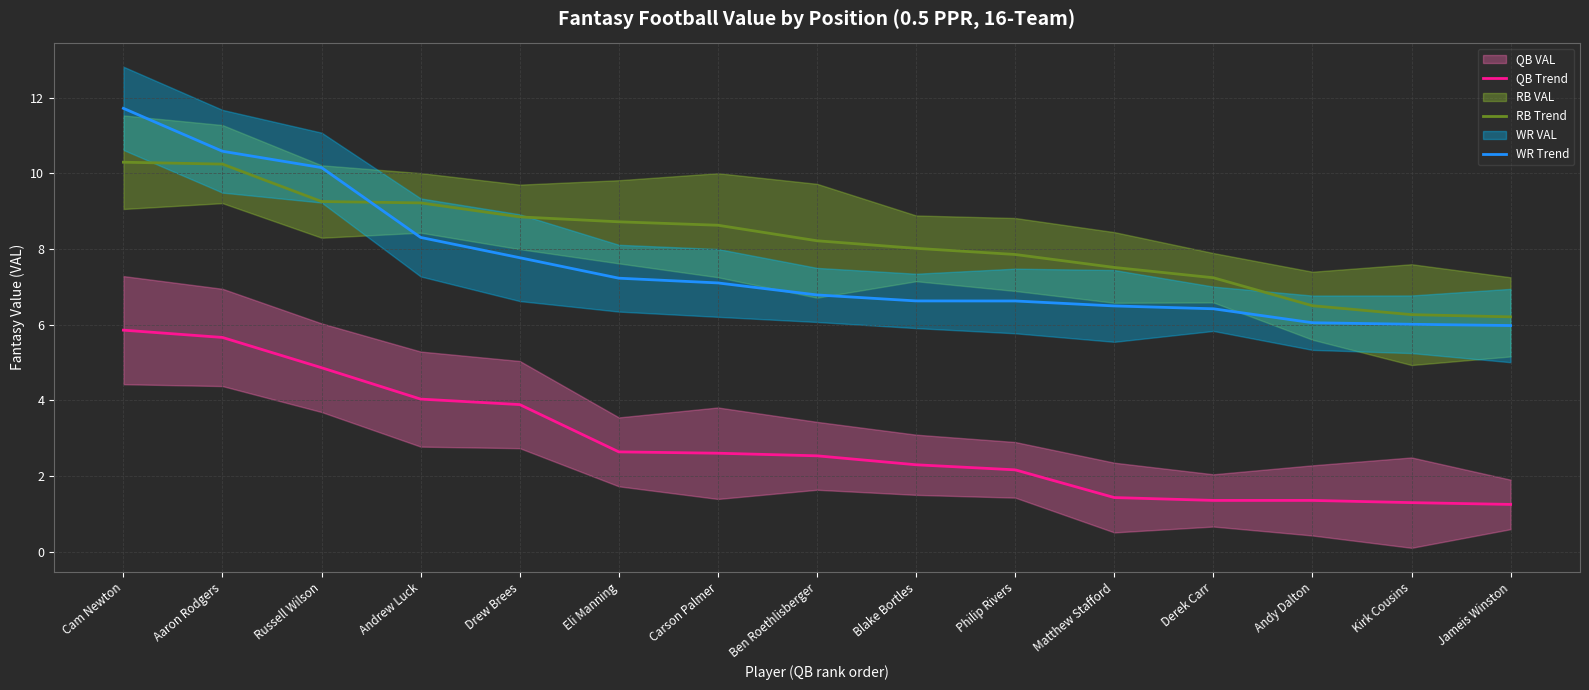

What is the approximate value of WR Trend at Matthew Stafford?

6.5